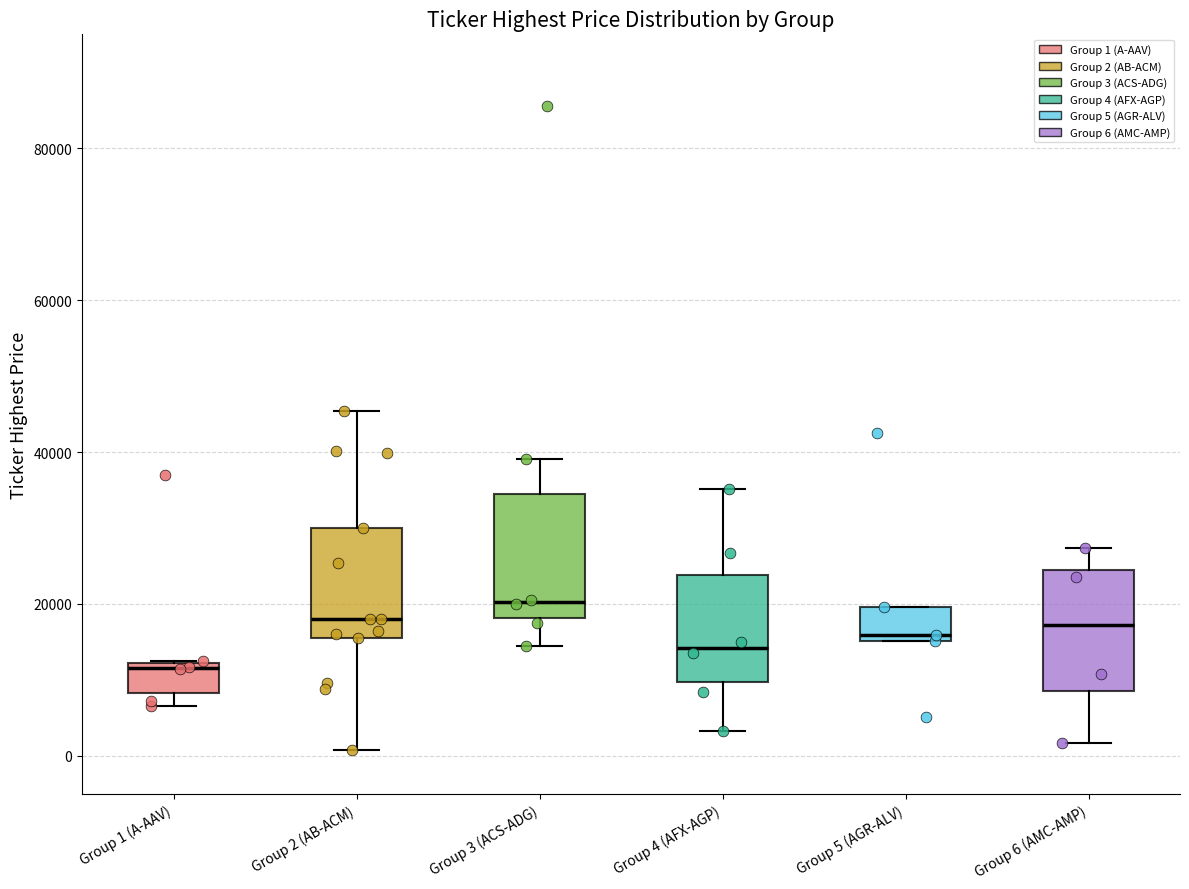

Reading left to right, read every box against the y-axis: the position of its median line, the range the box covers, and the ends of its whiskers. The values are not printed on the chart, so give them approximately, as read against the axis.

Group 1 (A-AAV): median 12000 (just below the box's upper edge), box 8000 to 12000, whiskers 6000 to 12000
Group 2 (AB-ACM): median 18000, box 16000 to 30000, whiskers 0 to 46000
Group 3 (ACS-ADG): median 20000, box 18000 to 34000, whiskers 14000 to 40000
Group 4 (AFX-AGP): median 14000, box 10000 to 24000, whiskers 4000 to 36000
Group 5 (AGR-ALV): median 16000 (just above the box's lower edge), box 16000 to 20000, whiskers 16000 to 20000
Group 6 (AMC-AMP): median 18000, box 8000 to 24000, whiskers 2000 to 28000